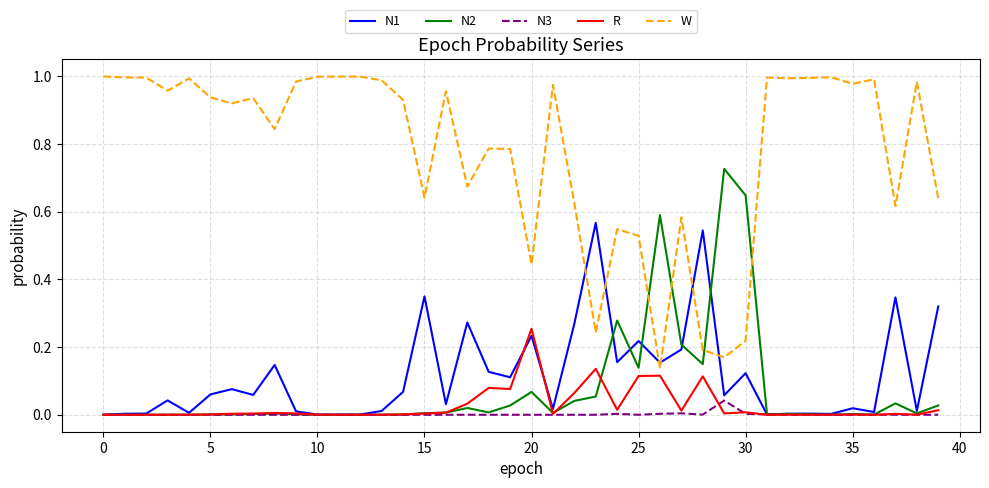

Which series has the largest total across all categories?

W